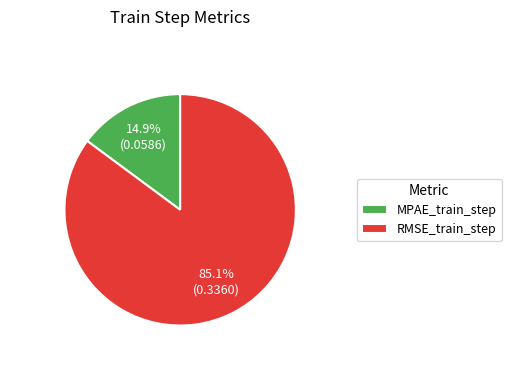

What is the majority slice?

RMSE_train_step